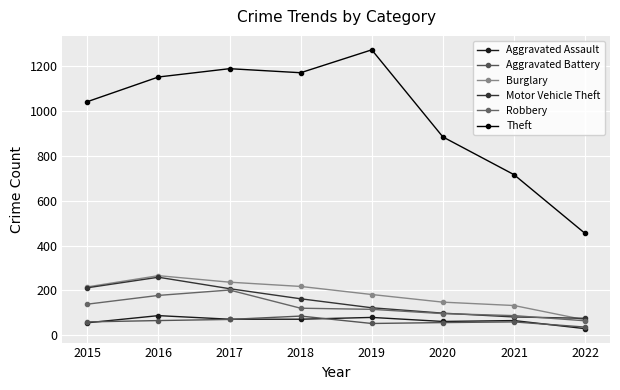

At which category does Aggravated Battery reach its first local valley?

2019